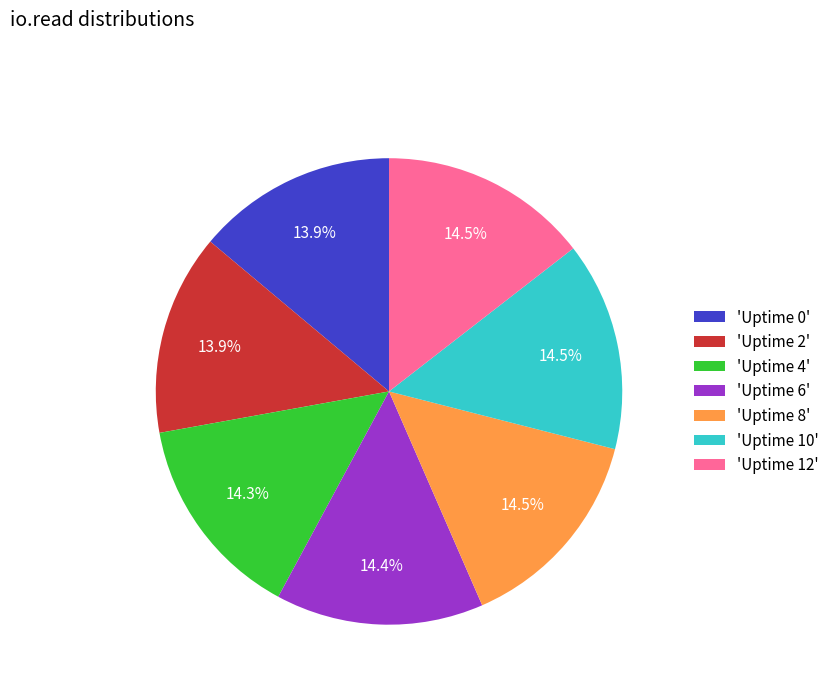

Approximately how many times larger is the value at 'Uptime 10' compared to 'Uptime 4'?

1.0